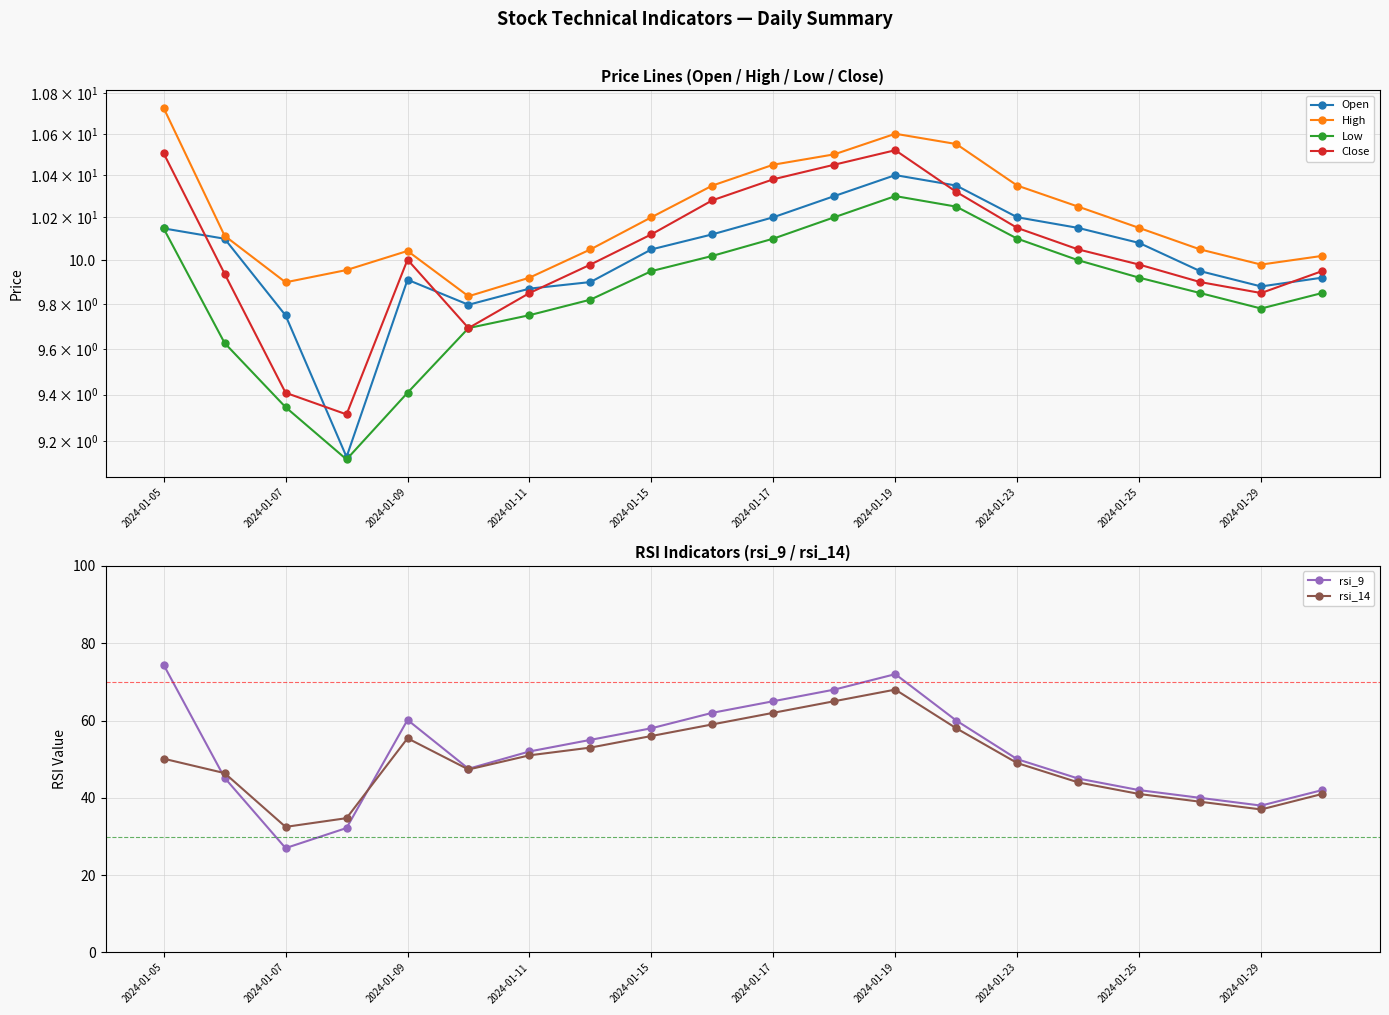

Does the chart display data point markers on the line(s)?

Yes